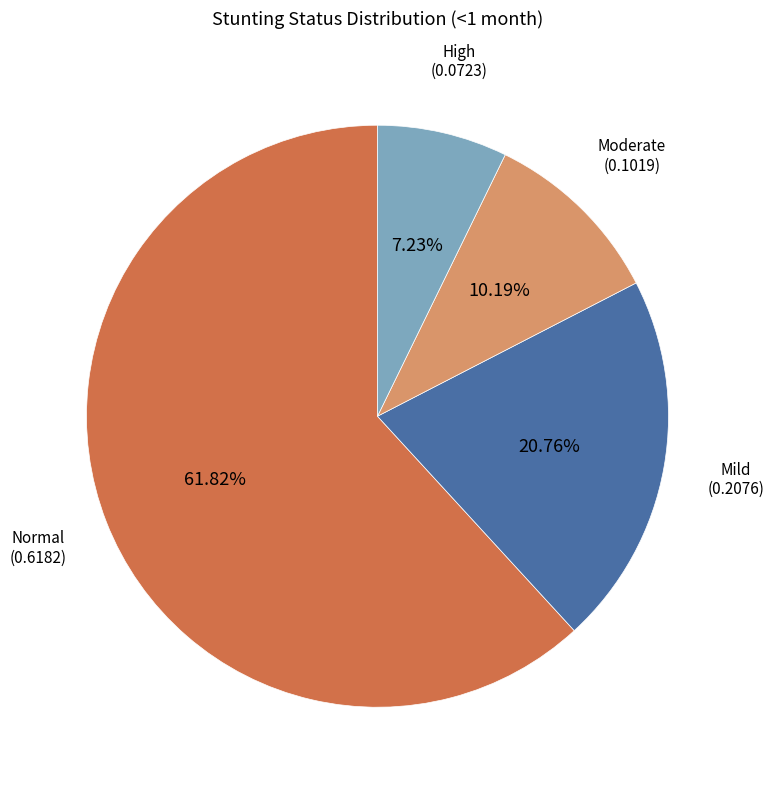

Is there a majority slice in this chart?

Yes